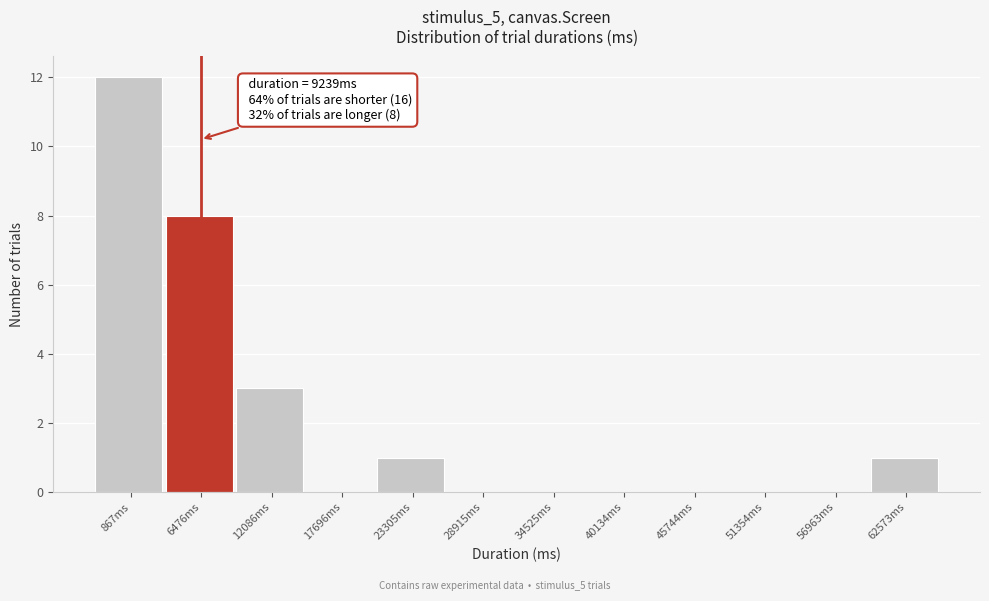

Reading left to right, what are all the values shown in this chart?

867ms=12	6476ms=8	12086ms=3	17696ms=0	23305ms=1	28915ms=0	34525ms=0	40134ms=0	45744ms=0	51354ms=0	56963ms=0	62573ms=1